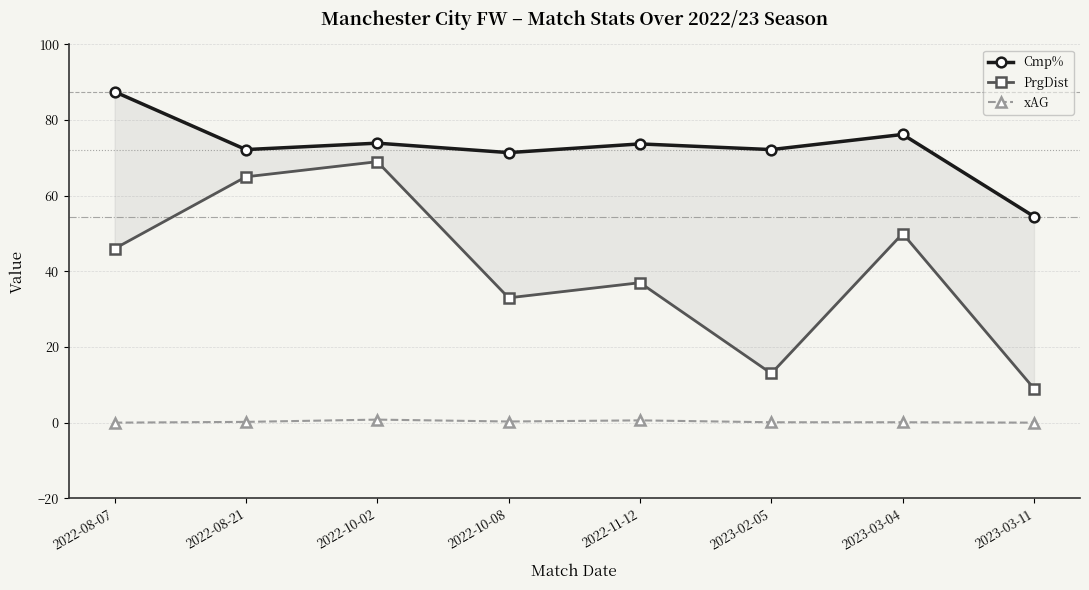

Is it true that PrgDist equals 42.2 at 2022-10-02?

False